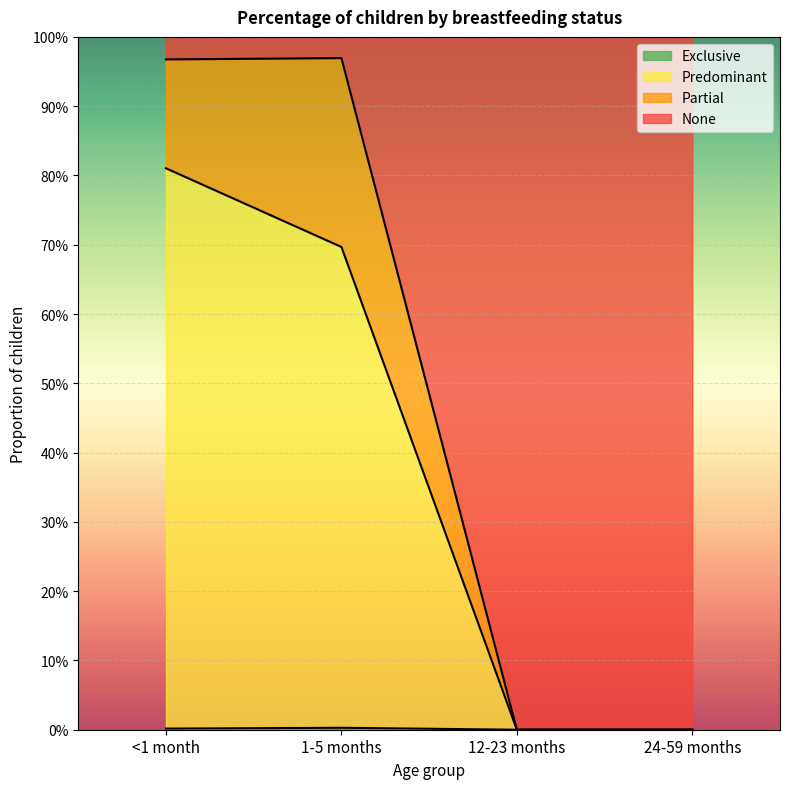

True or false: None and Exclusive intersect in this chart.

False